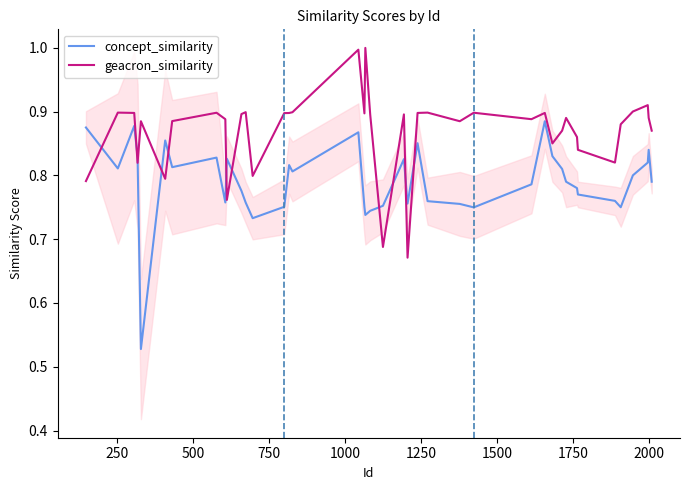

List the series in order of their overall mean, highest first.

geacron_similarity, concept_similarity